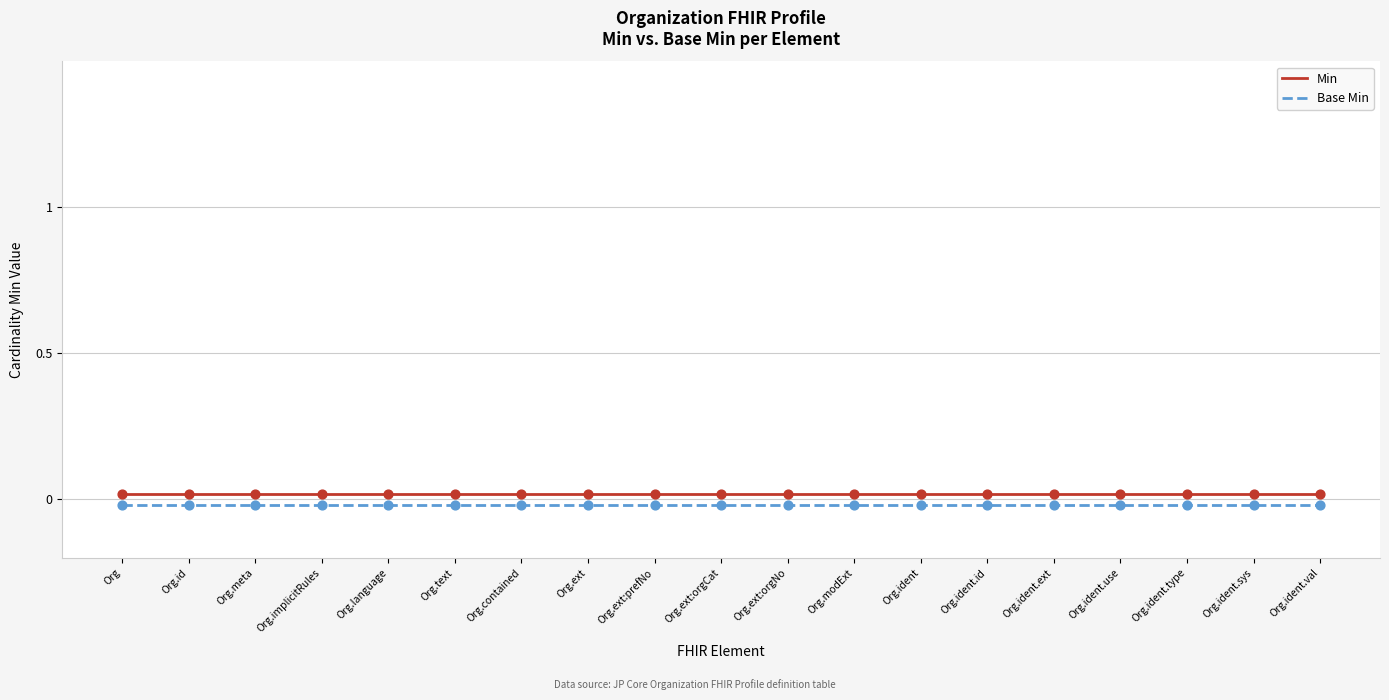

Is the value of Base Min at Org.ext:orgNo greater than the value of Min at Org.ext?

No